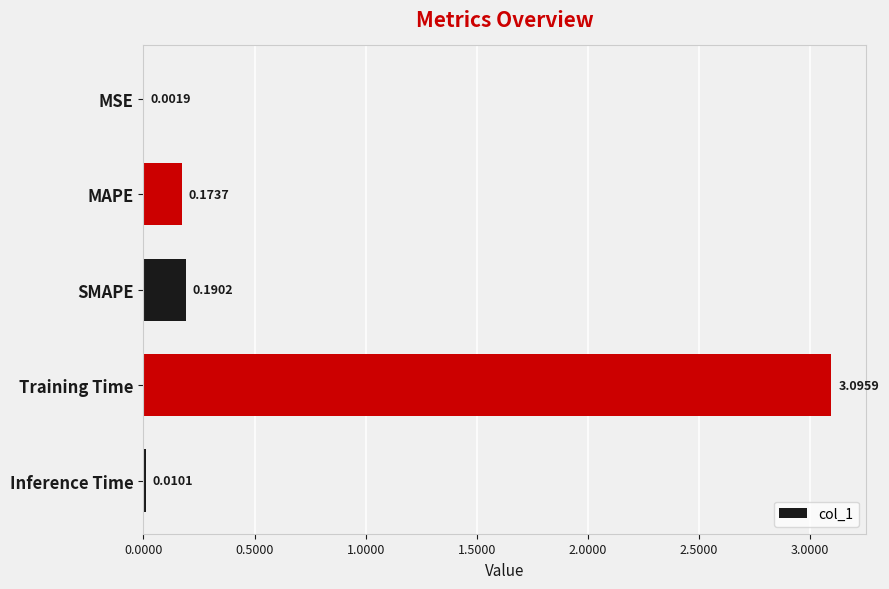

How many categories are shown in the chart?

5